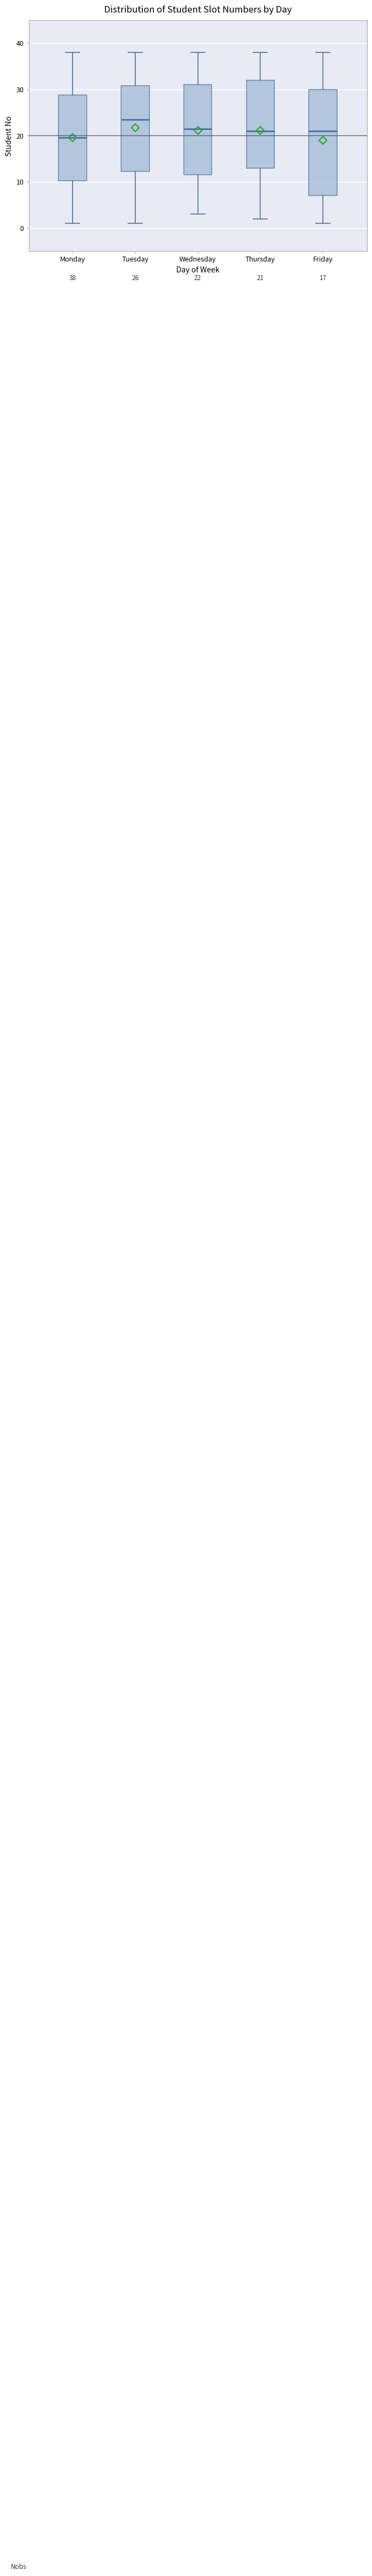

Which box's median line is the highest?

Tuesday